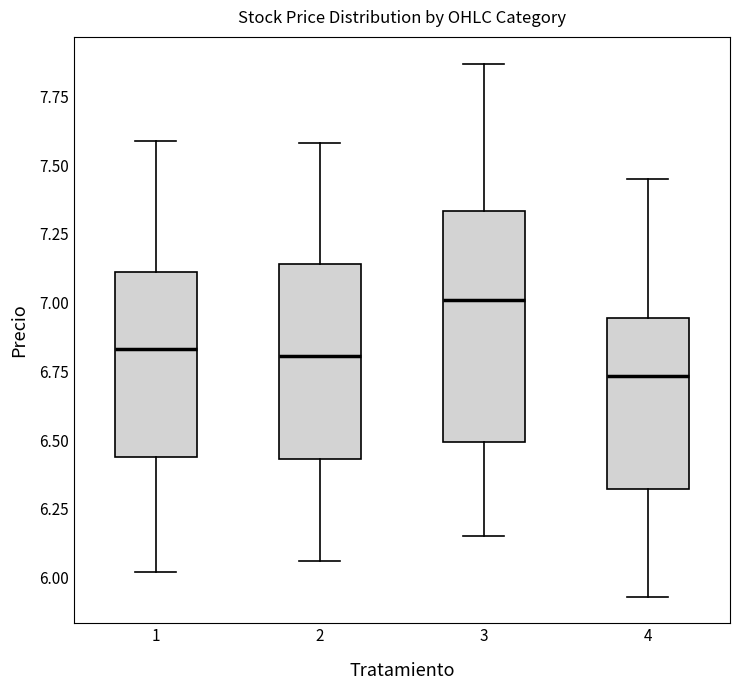

Which box's median line is the highest?

3